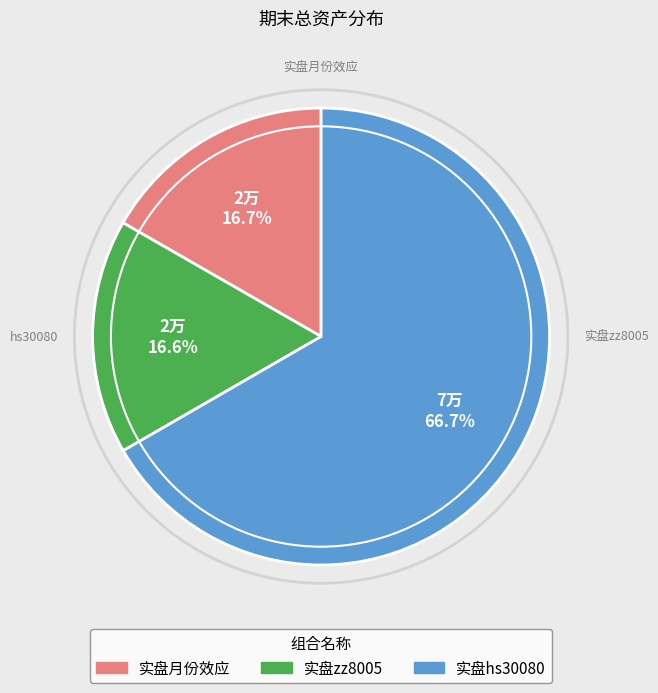

Which category has the biggest portion of the pie?

实盘hs30080